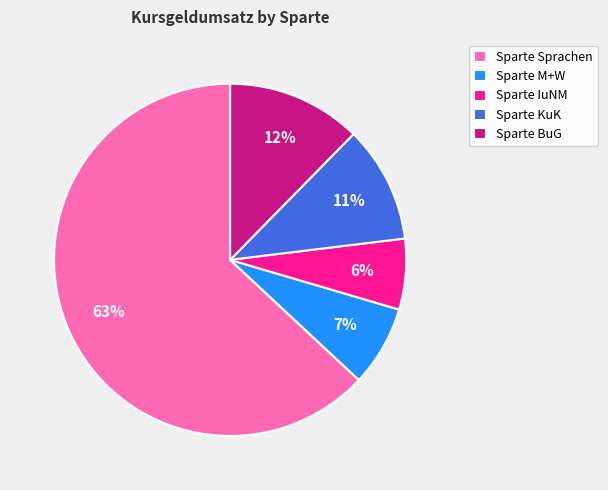

The Sparte KuK slice represents 11% of the pie. True or false?

True